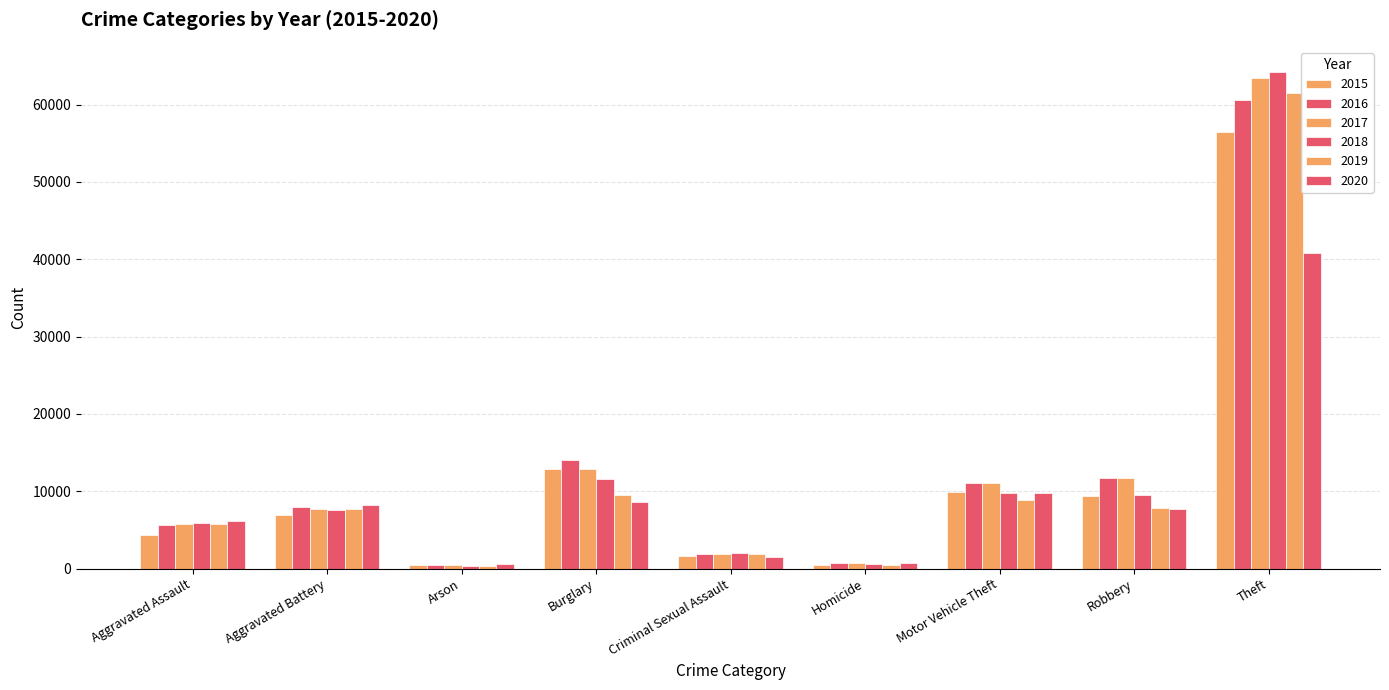

Are the bars grouped side by side (vs. stacked)?

Yes